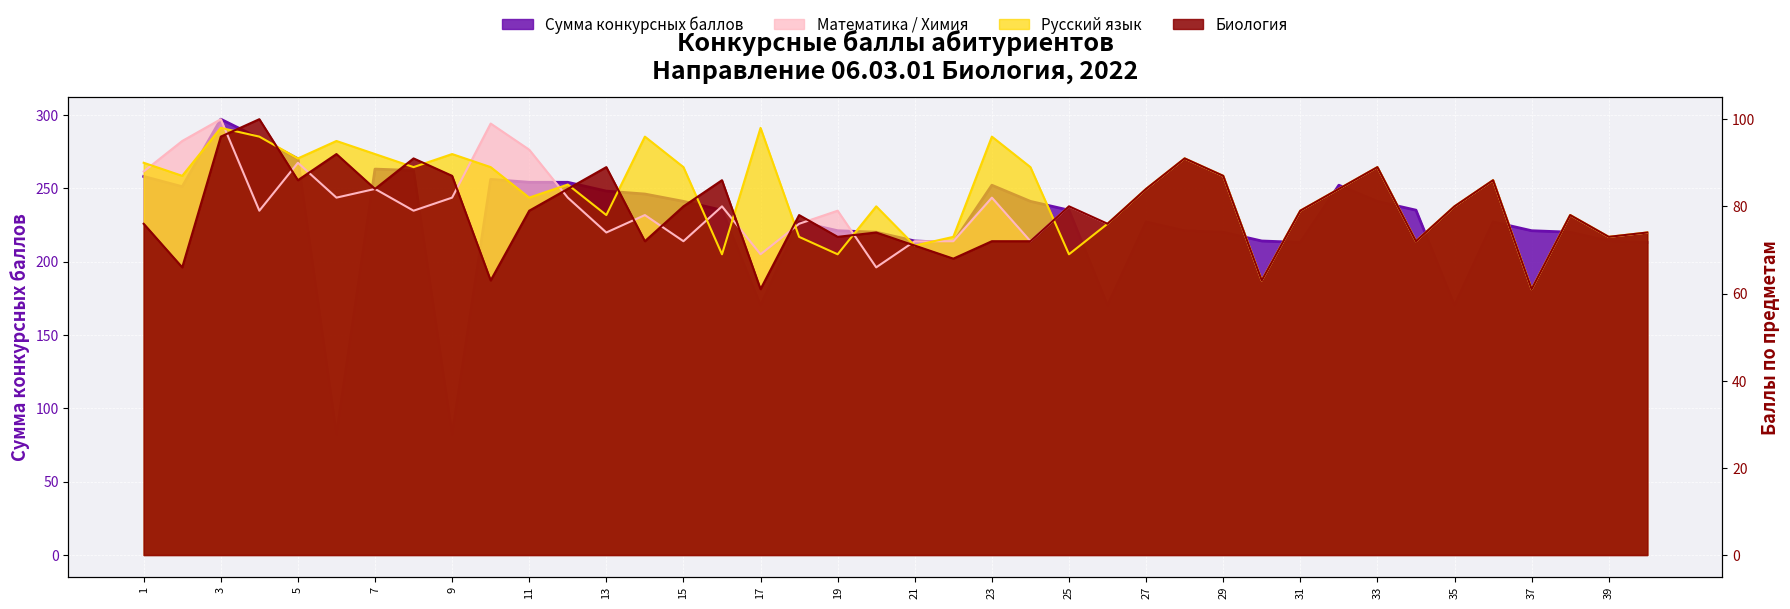

What is the minimum value shown in the chart?

61